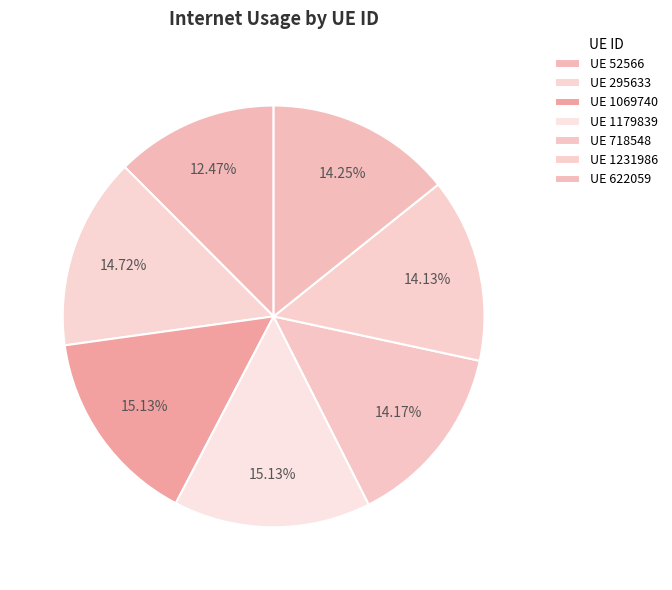

Does any single category account for the majority?

No